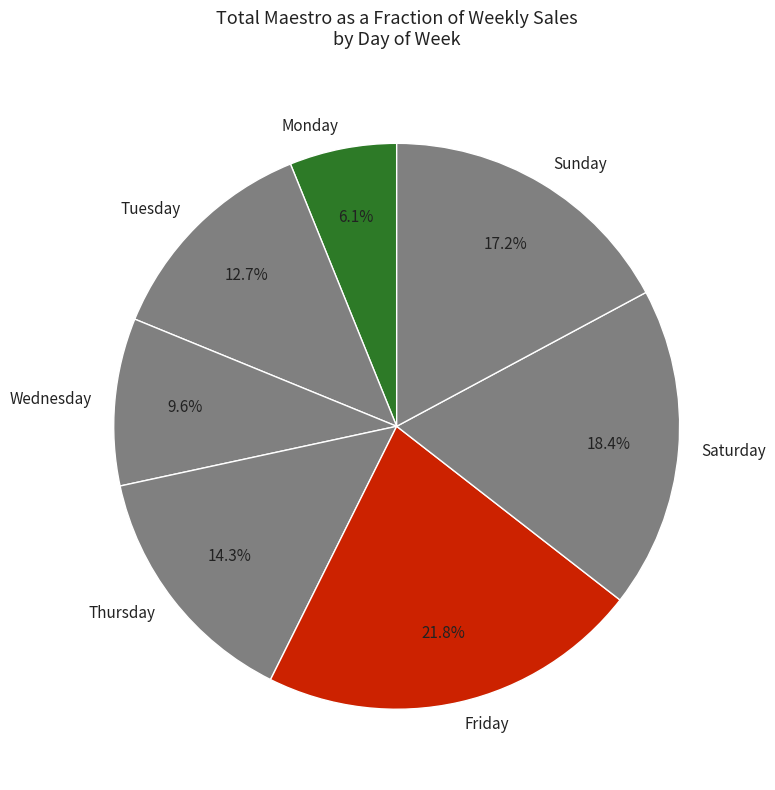

What portion of the pie excludes Monday?

93.9%